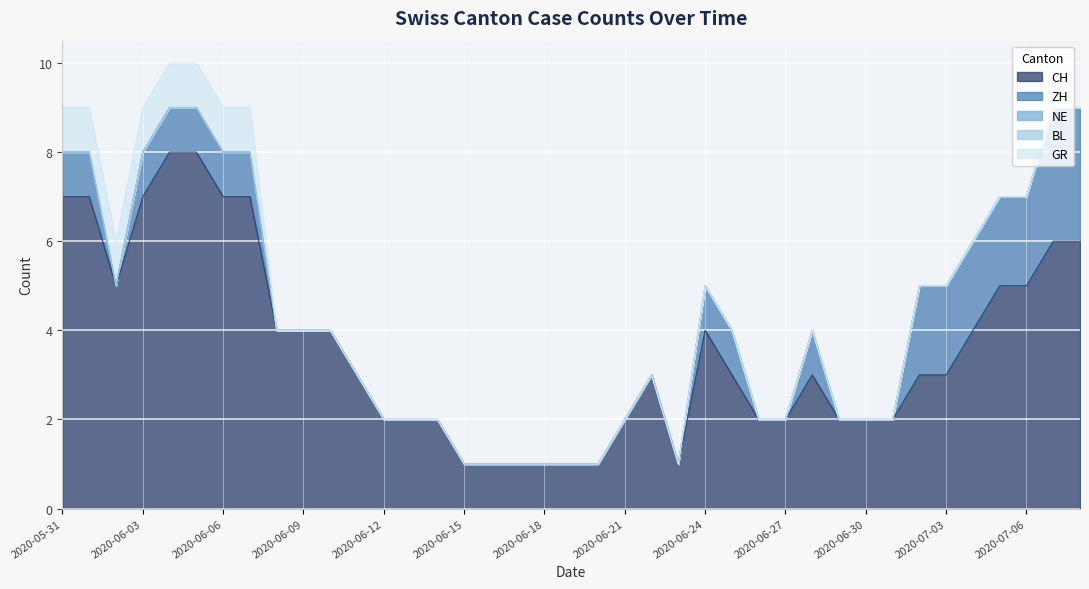

List the labels in order of ZH value, largest first.

2020-07-07, 2020-07-08, 2020-07-02, 2020-07-03, 2020-07-04, 2020-07-05, 2020-07-06, 2020-05-31, 2020-06-01, 2020-06-03, 2020-06-04, 2020-06-05, 2020-06-06, 2020-06-07, 2020-06-24, 2020-06-25, 2020-06-28, 2020-06-02, 2020-06-08, 2020-06-09, 2020-06-10, 2020-06-11, 2020-06-12, 2020-06-13, 2020-06-14, 2020-06-15, 2020-06-16, 2020-06-17, 2020-06-18, 2020-06-19, 2020-06-20, 2020-06-21, 2020-06-22, 2020-06-23, 2020-06-26, 2020-06-27, 2020-06-29, 2020-06-30, 2020-07-01